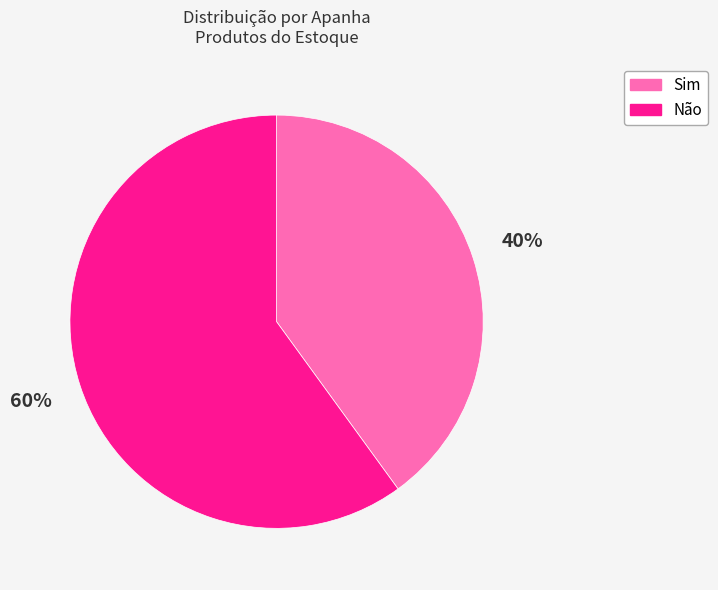

To the nearest percent, what is the difference between the Sim and Não slice percentages?

20%